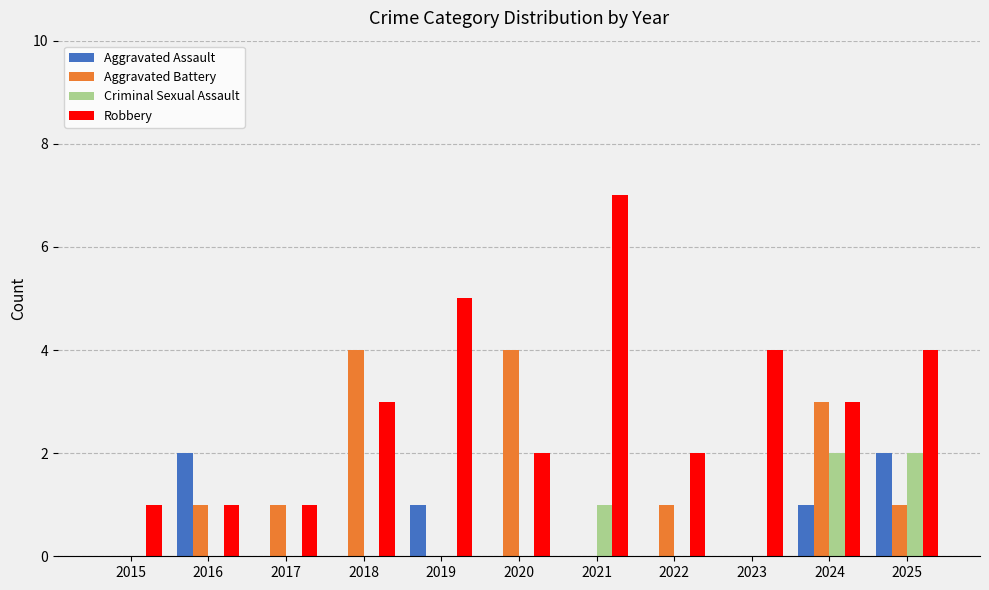

True or false: Aggravated Assault has a value of 0 at 2018.

True